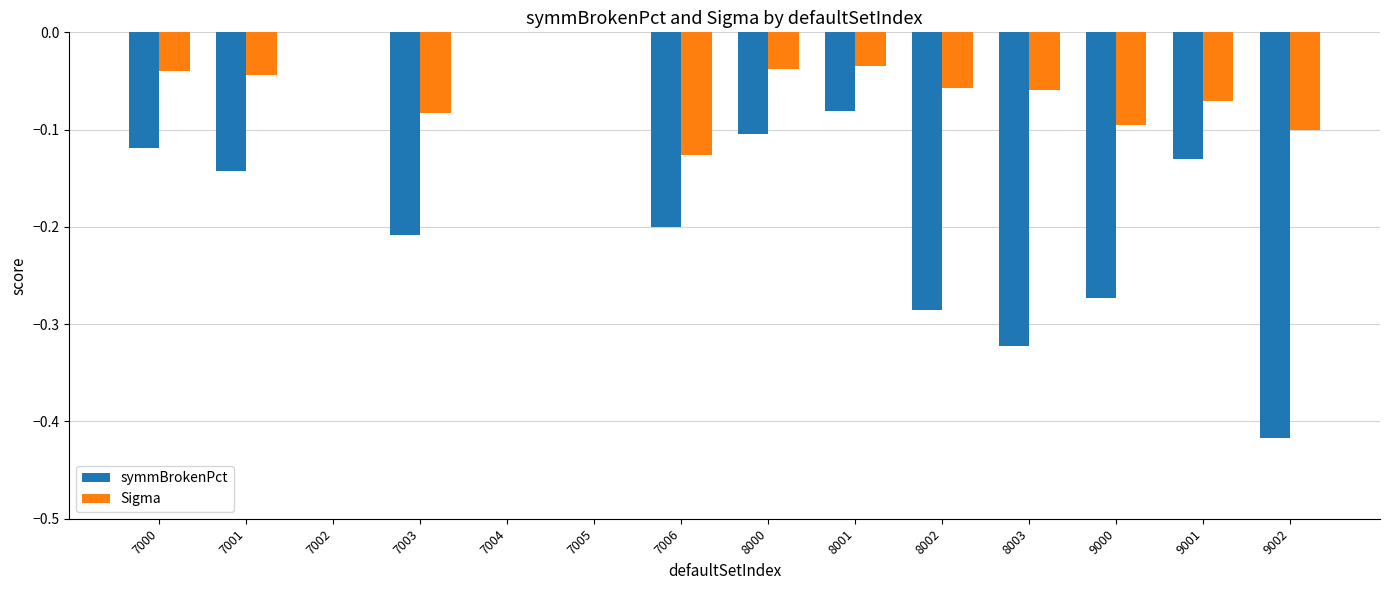

The value of symmBrokenPct at 7003 is -0.2. True or false?

True